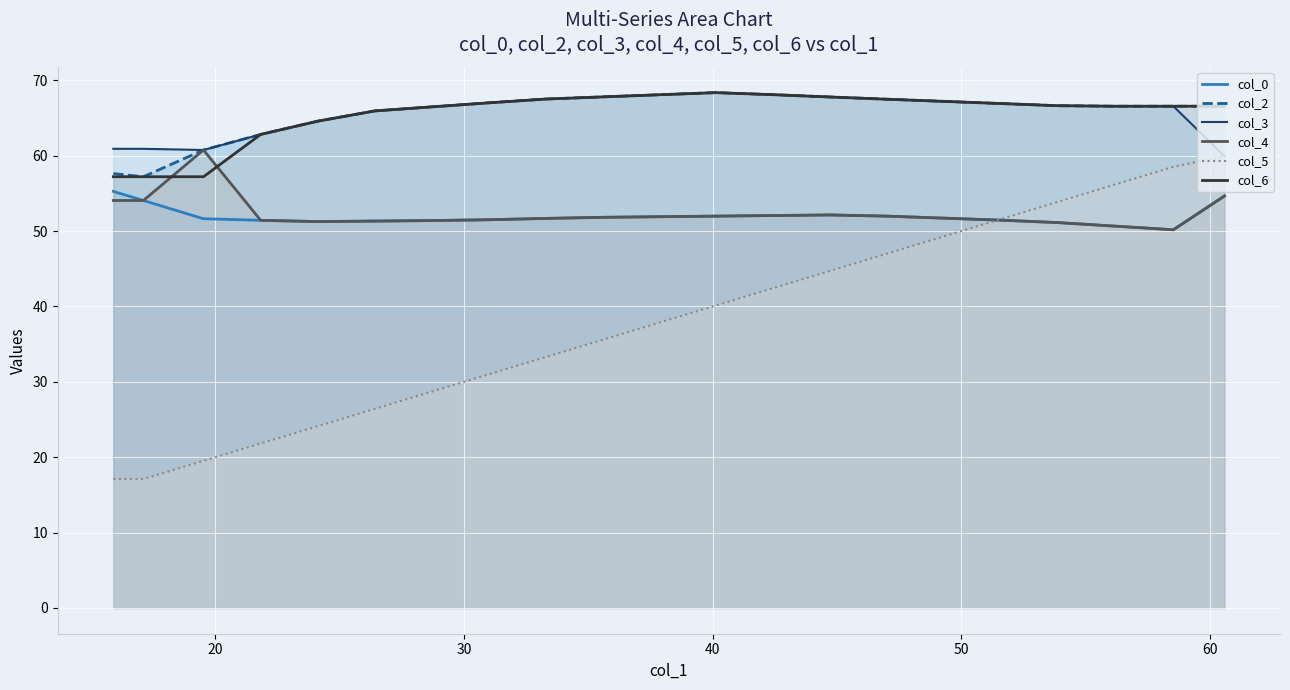

Is it true that col_0 equals 14.3 at 1?

False